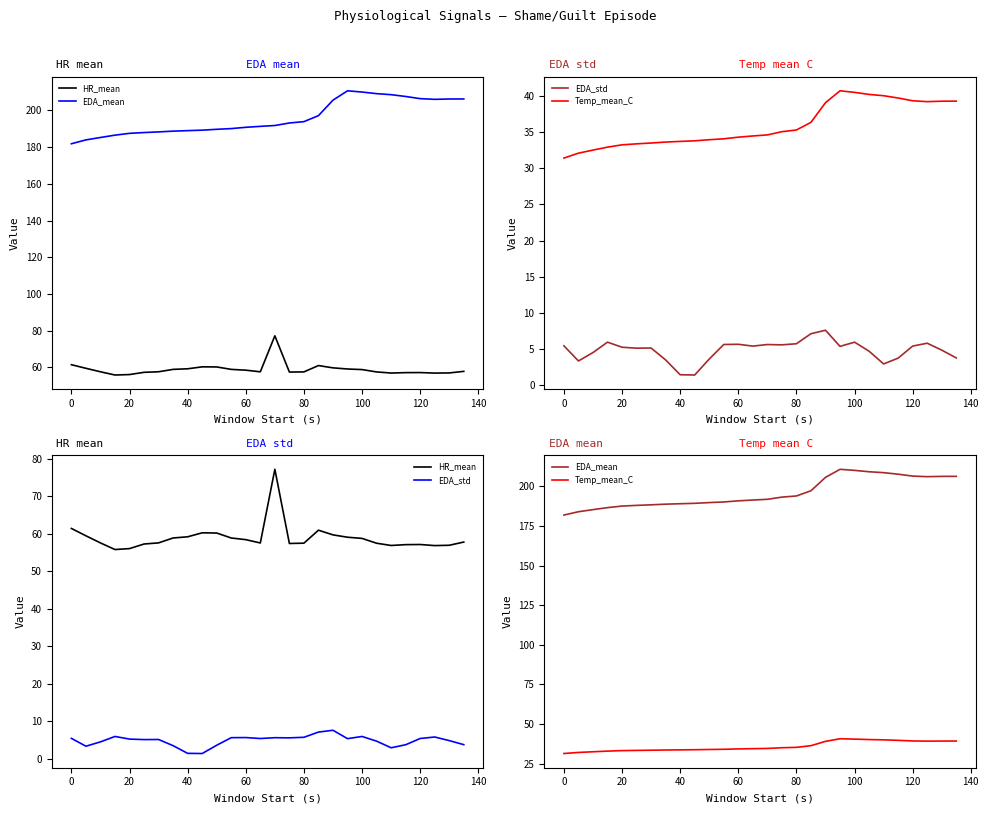

Is this an area chart (filled region under the line)?

No